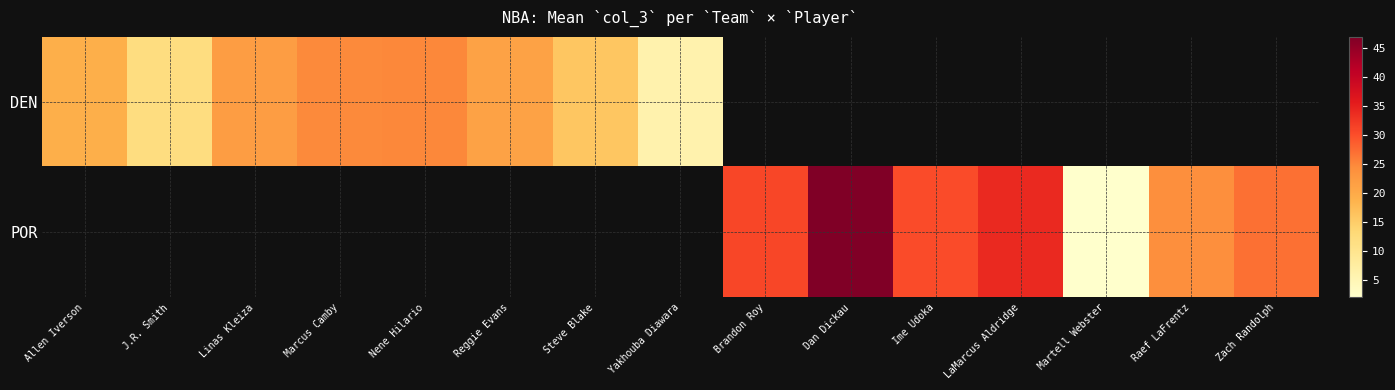

What is the highest value of the DEN series?

25.0